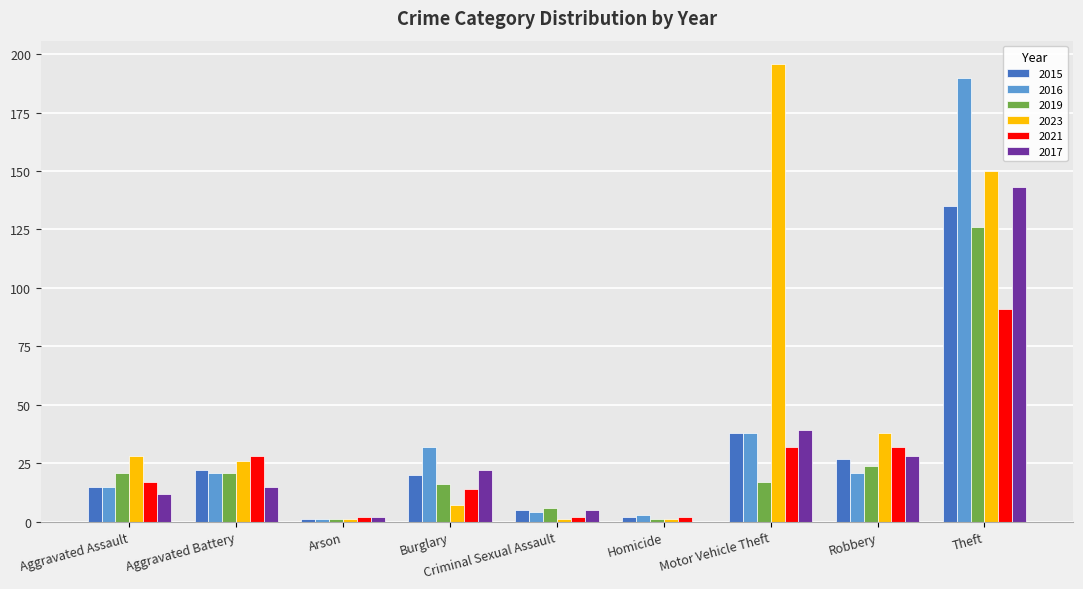

What is the sum of the 2016 values at Motor Vehicle Theft and Robbery?

59